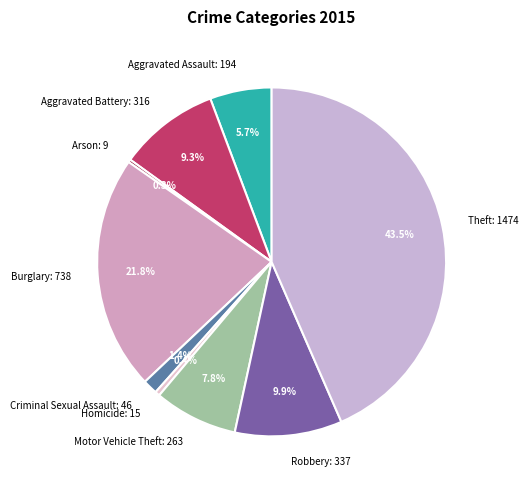

Is the sum of Burglary: 738 and Aggravated Battery: 316 greater than half?

No